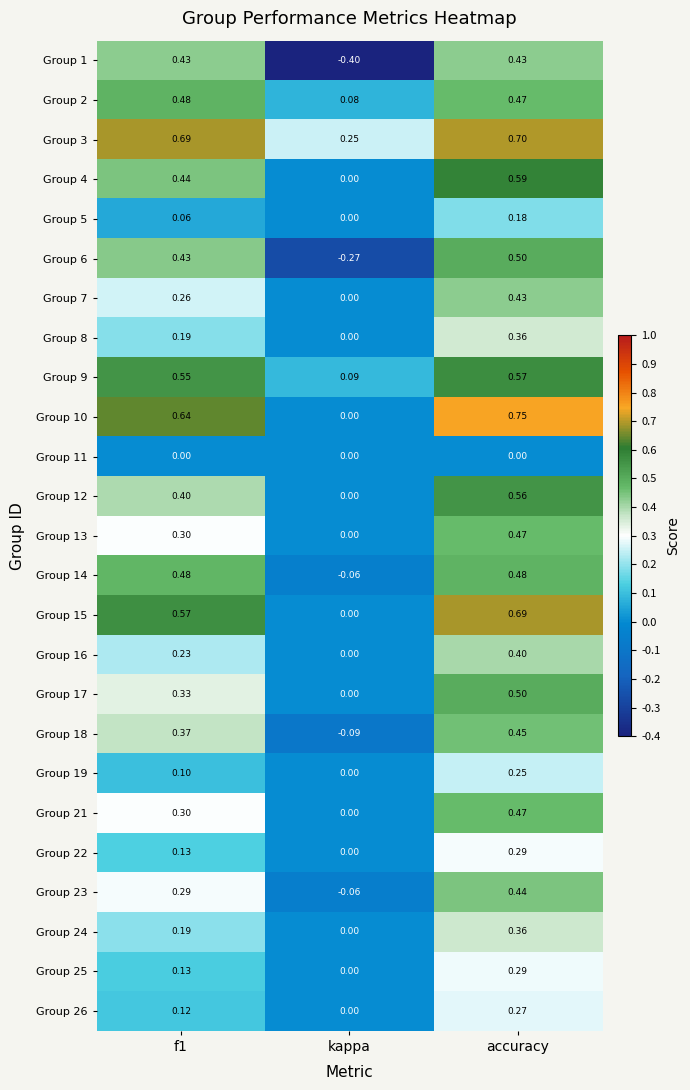

At which label is Group 5 closest to 0?

kappa